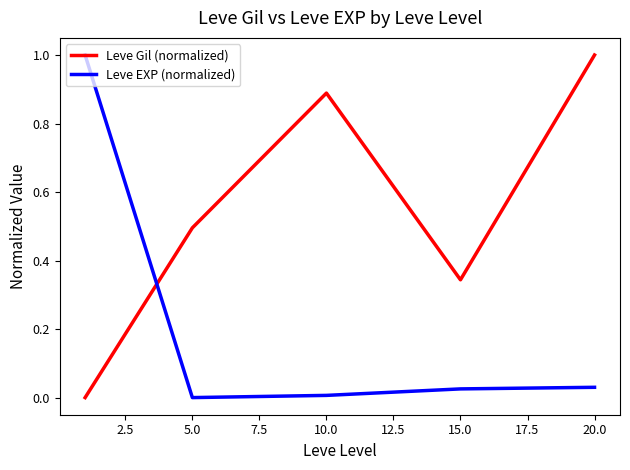

Which series has the largest total across all categories?

Leve Gil (normalized)